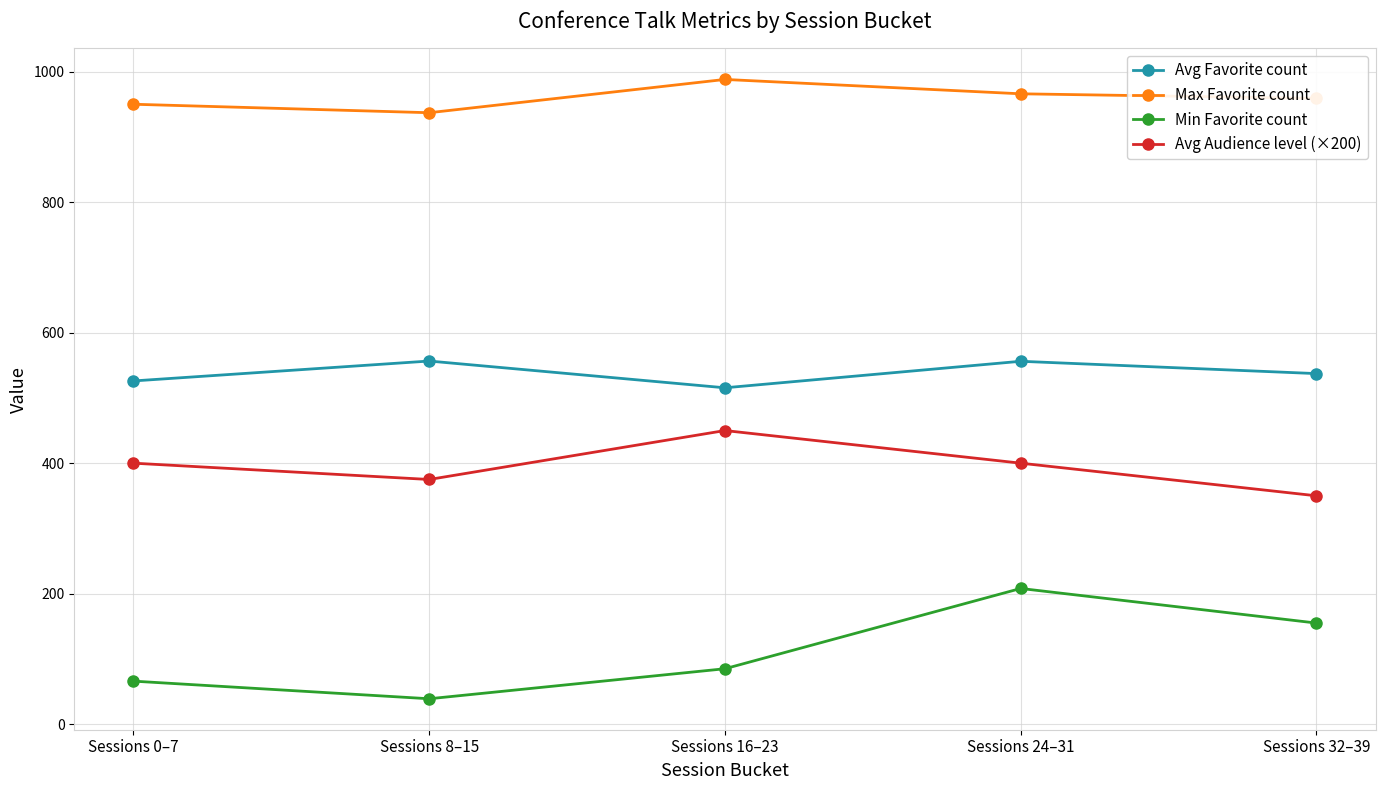

List the series in order of their overall mean, lowest first.

Min Favorite count, Avg Audience level (×200), Avg Favorite count, Max Favorite count